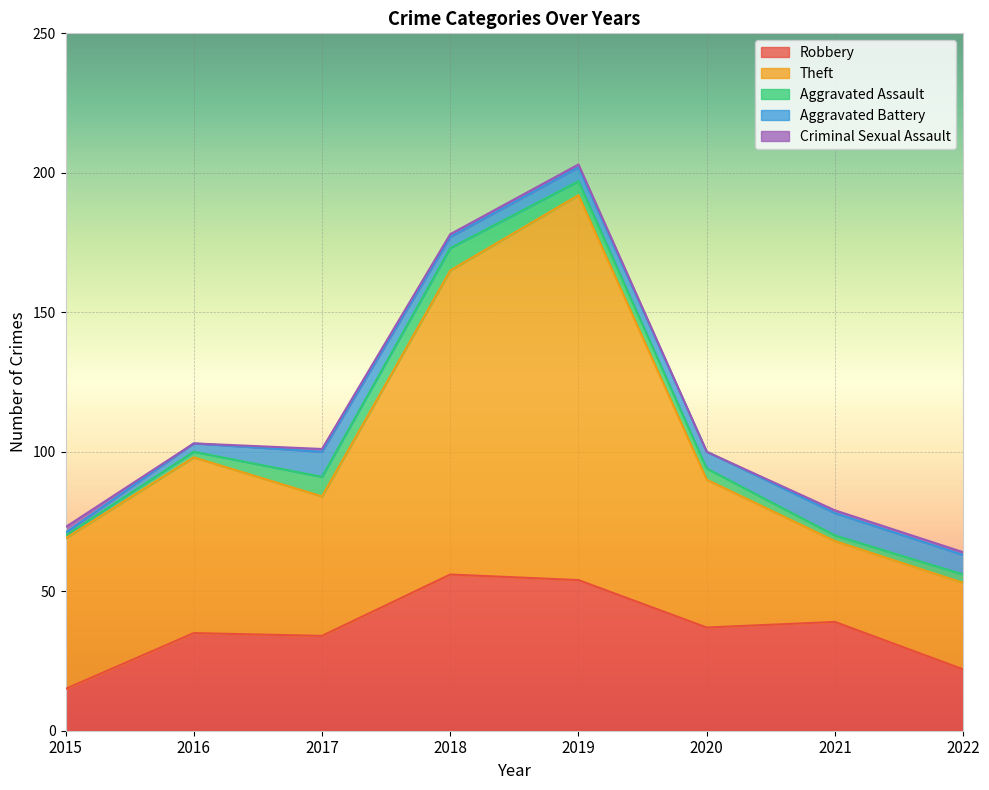

Is the value of Aggravated Assault at 2018 greater than the value of Theft at 2018?

No